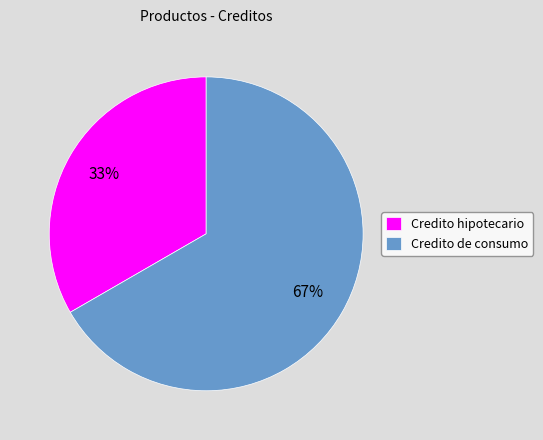

Is the sum of Credito de consumo and Credito hipotecario greater than half?

Yes